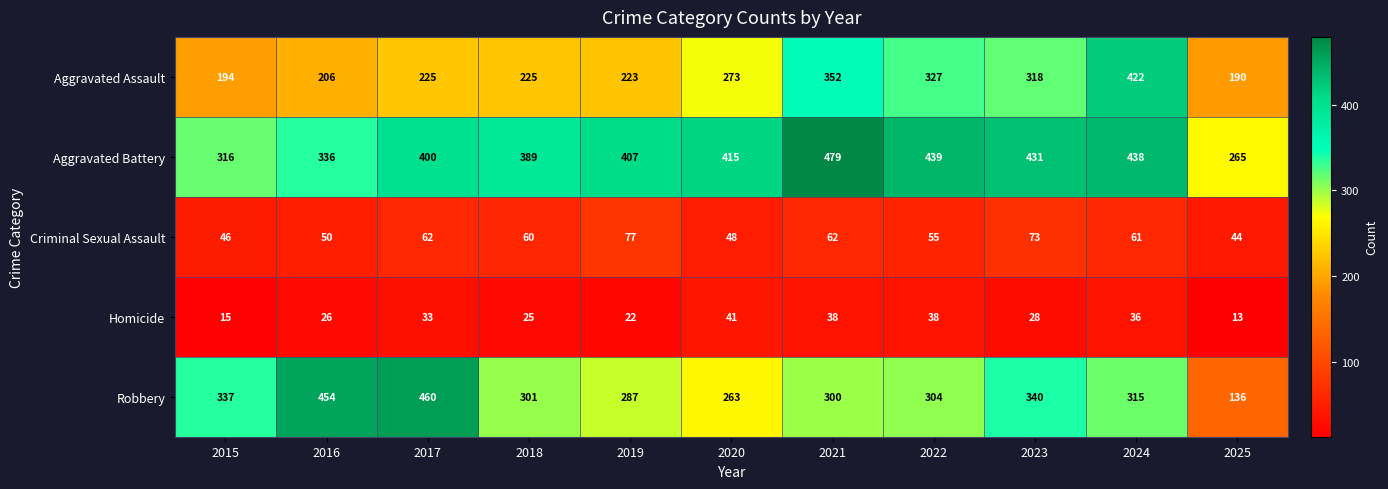

True or false: Aggravated Battery has a value of 431 at 2023.

True